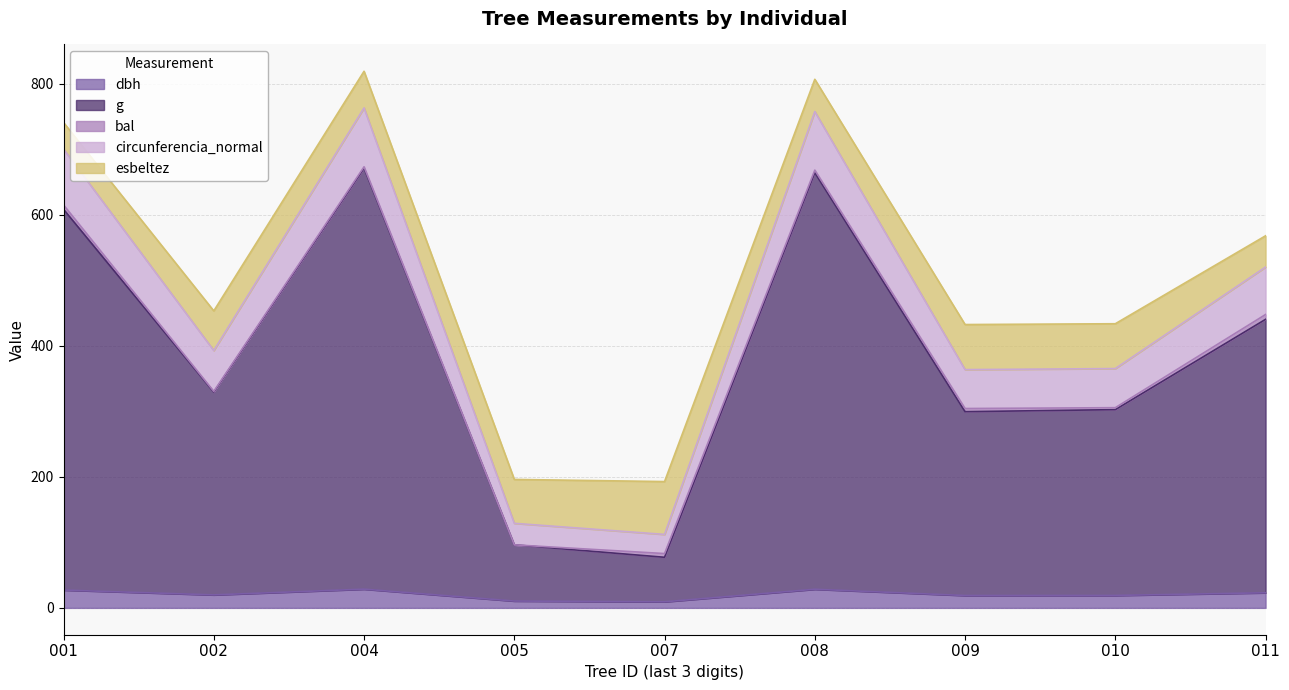

What is the value of the g point at the 8th from the left?

302.5